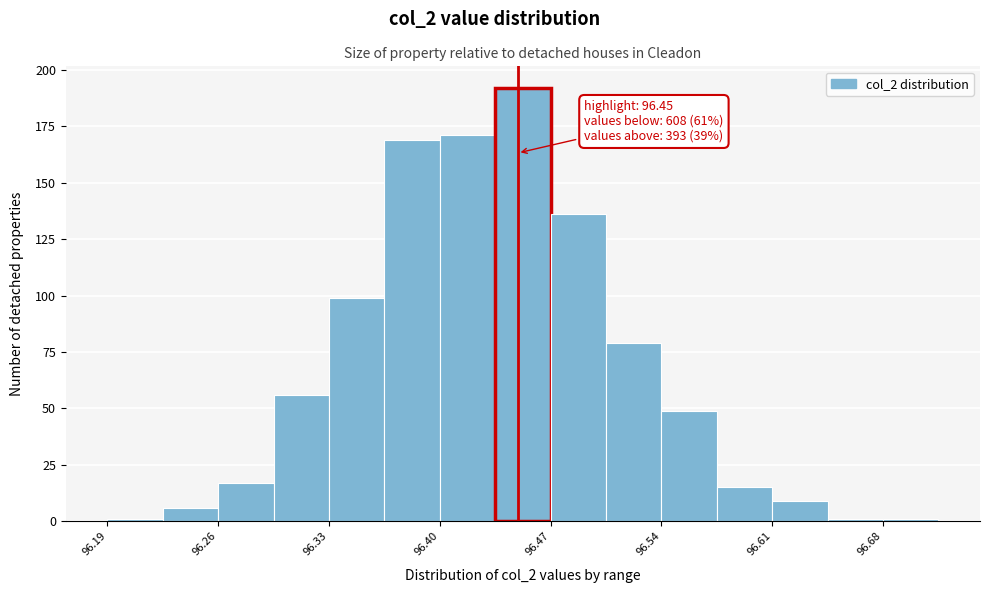

Read against the x-axis, roughly where is the centre of the tallest bar?

96.45